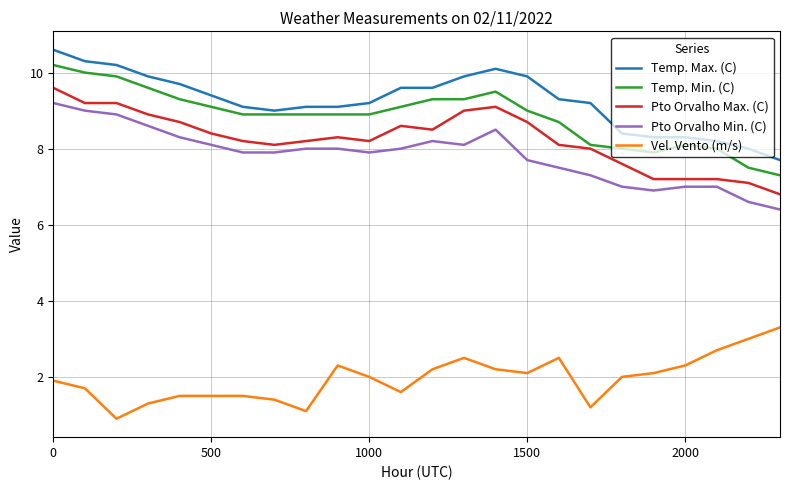

True or false: Vel. Vento (m/s) and Pto Orvalho Min. (C) cross at least once.

False